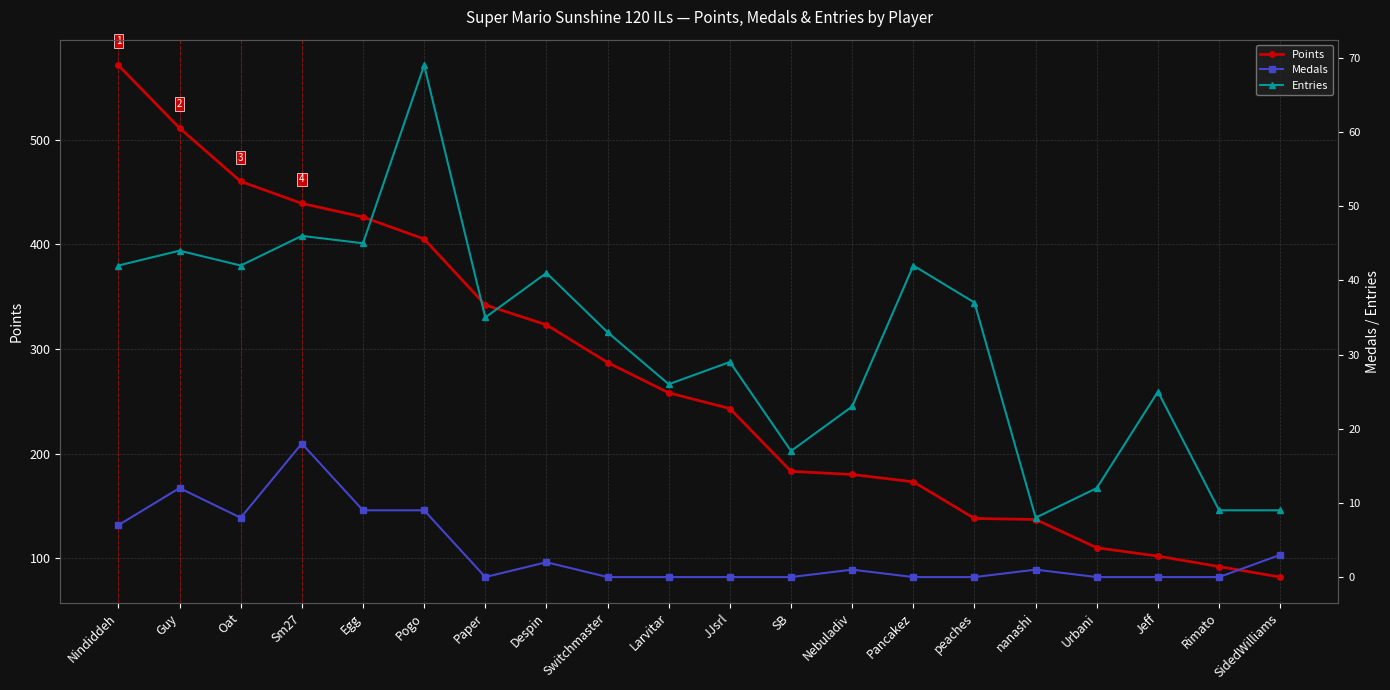

Where is the first local maximum for Medals?

Guy